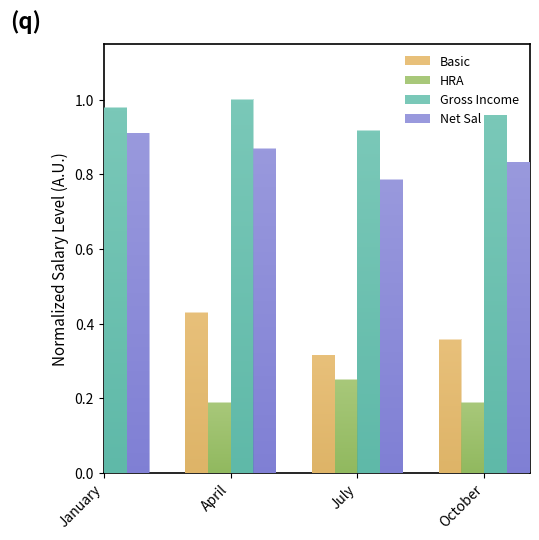

Which has a higher value, January or April?

April